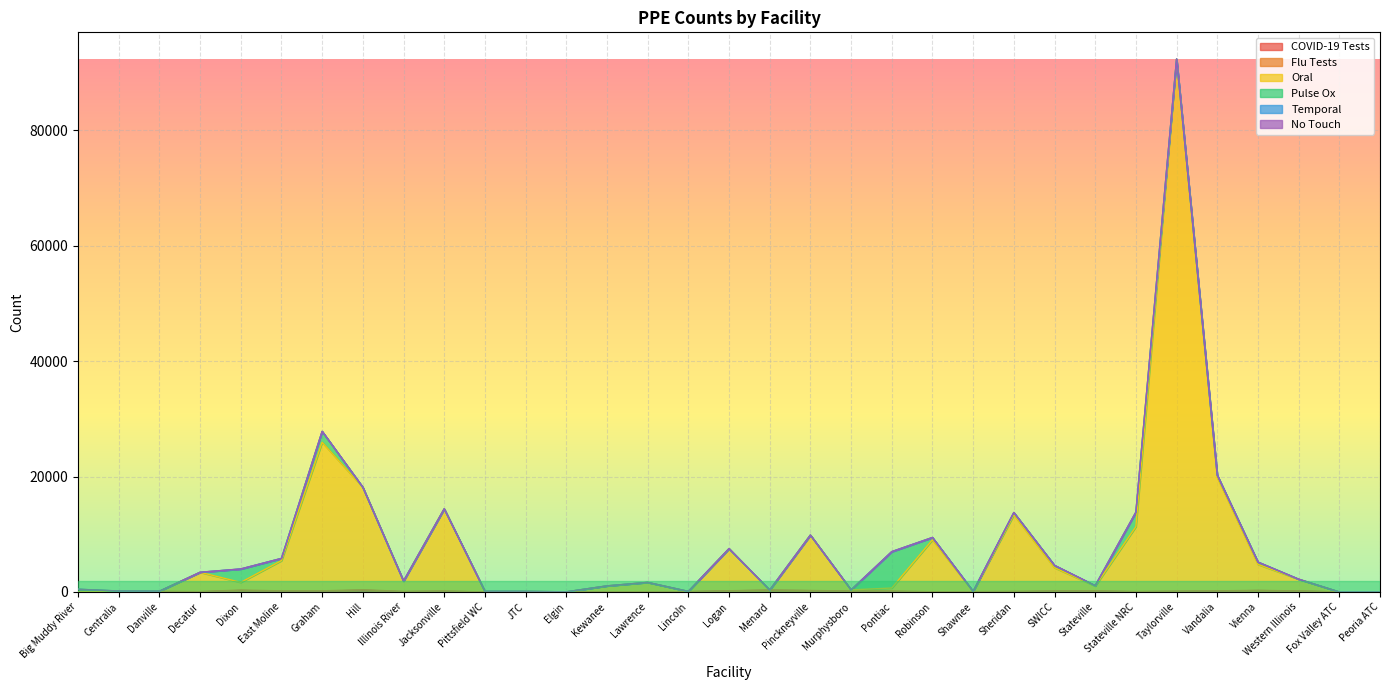

Where do Flu Tests and No Touch first cross each other?

Pontiac and Robinson